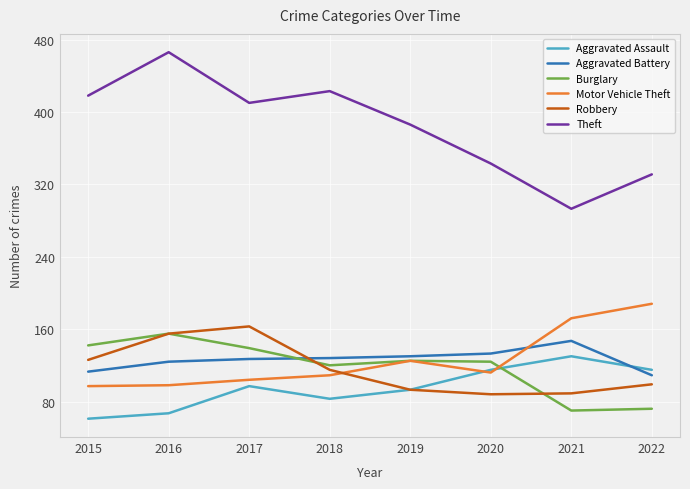

At which label does Aggravated Assault reach its peak?

2021